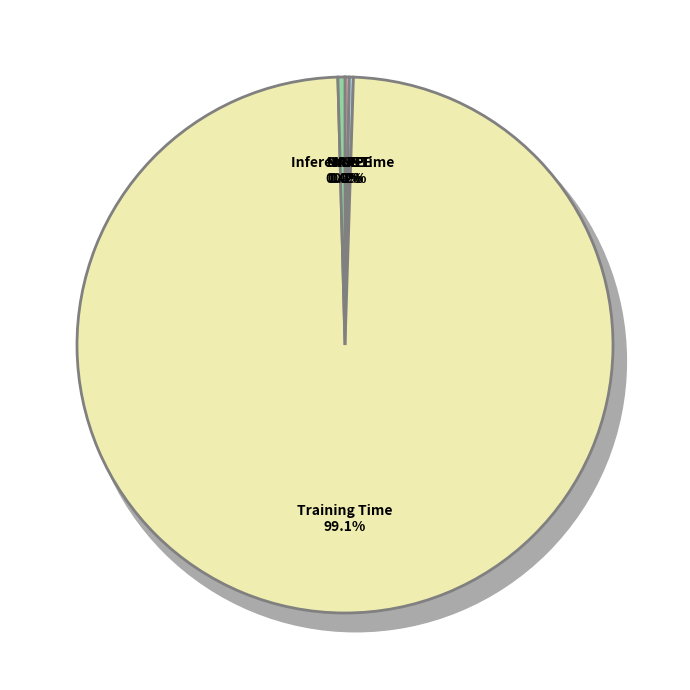

How many slices are in this pie chart?

5